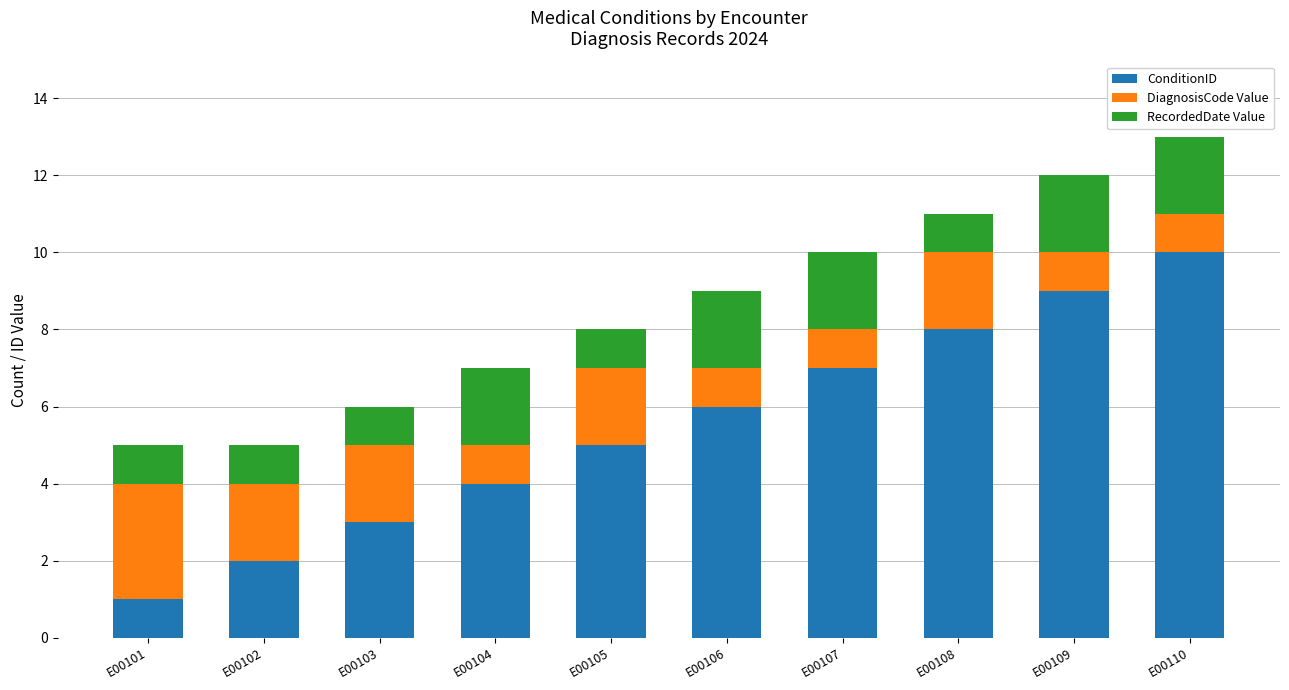

How many data points does each series have?

10